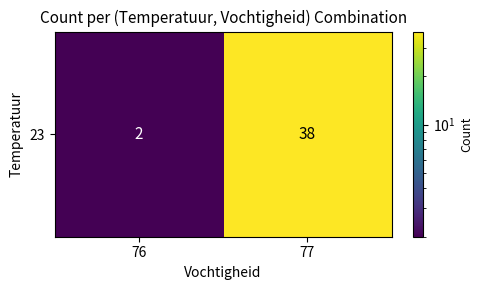

What is the difference between the maximum and minimum values?

36